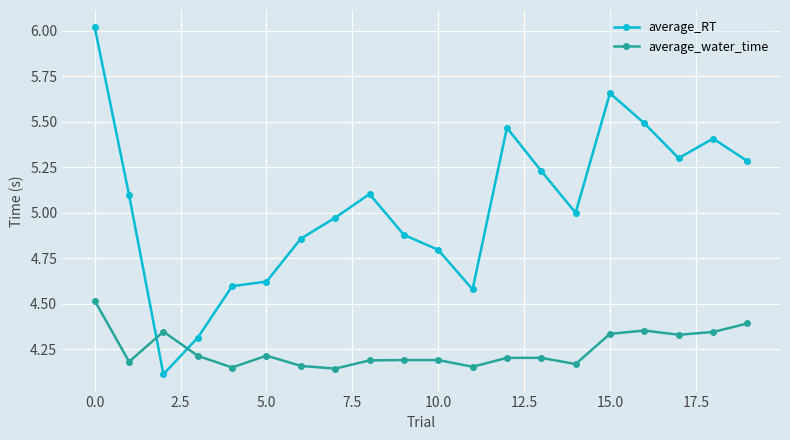

List the series in order of their overall mean, lowest first.

average_water_time, average_RT